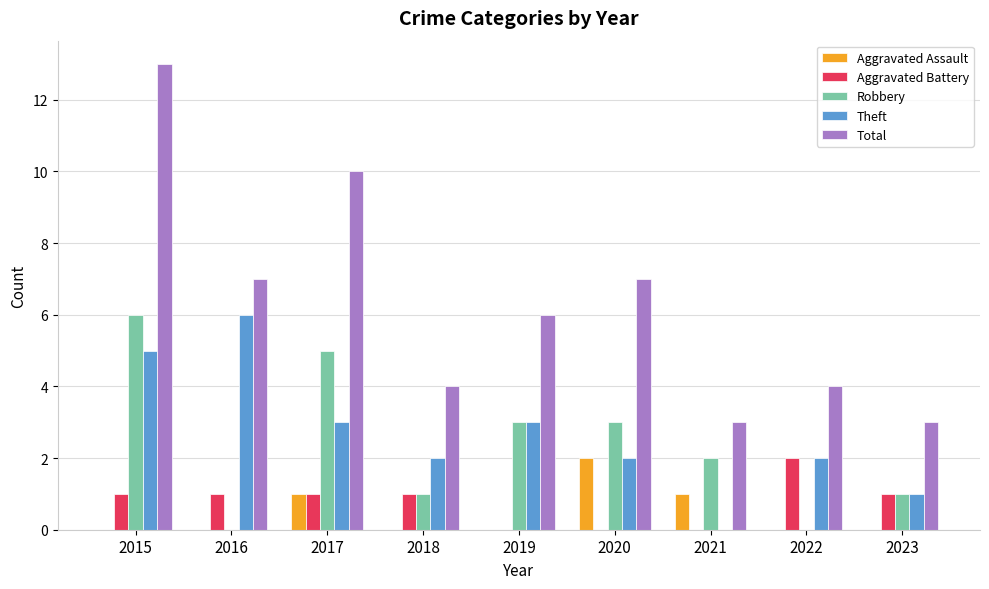

How many categories are shown in the chart?

9